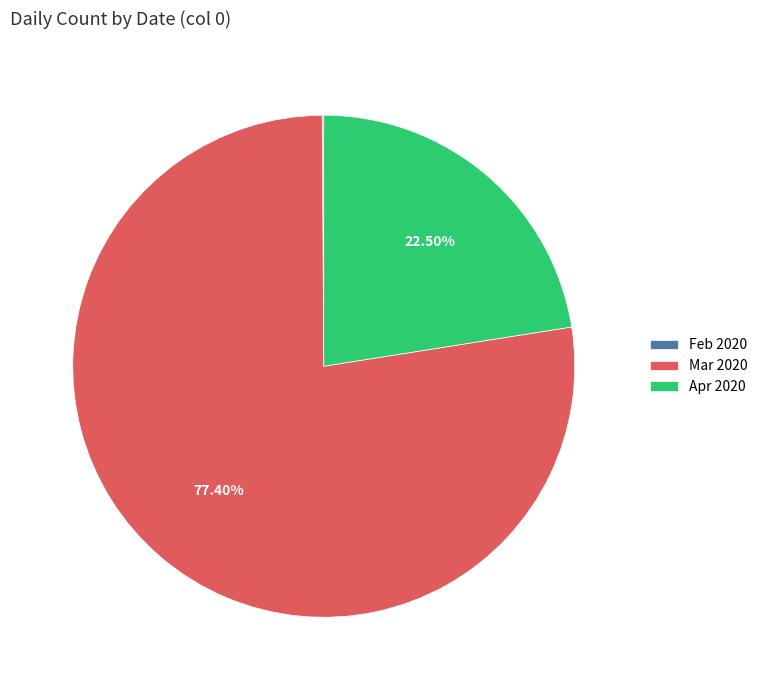

To the nearest percent, what is the difference between the largest and smallest slice percentages?

77%